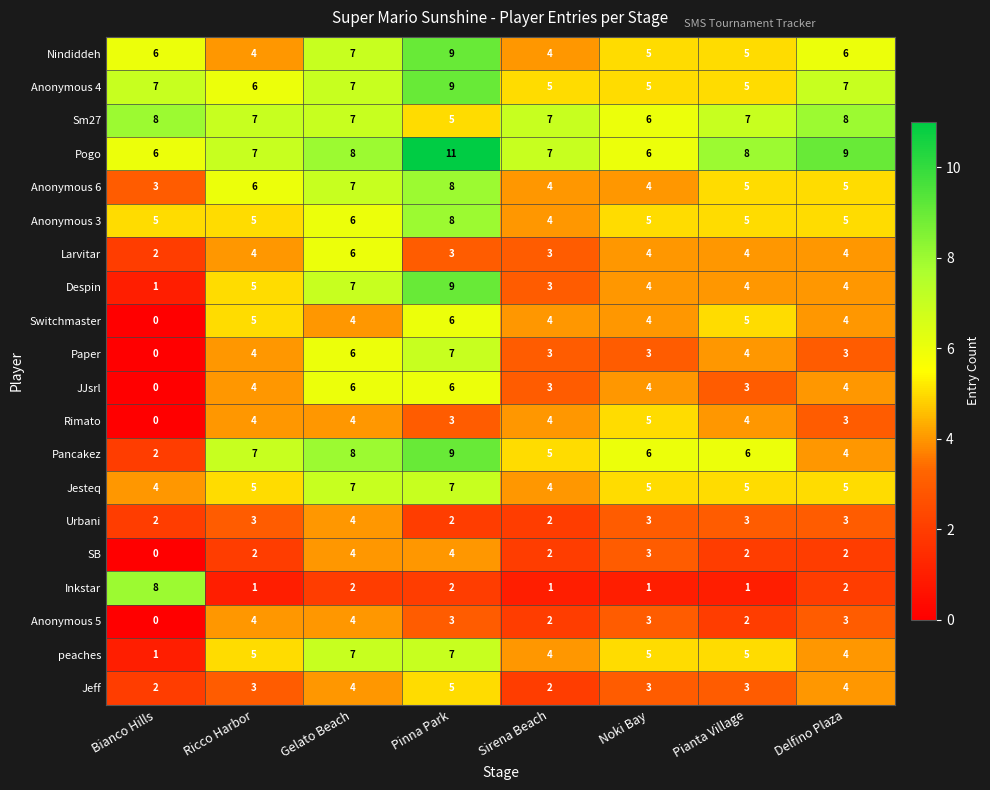

Read the Anonymous 3 value at Noki Bay.

5